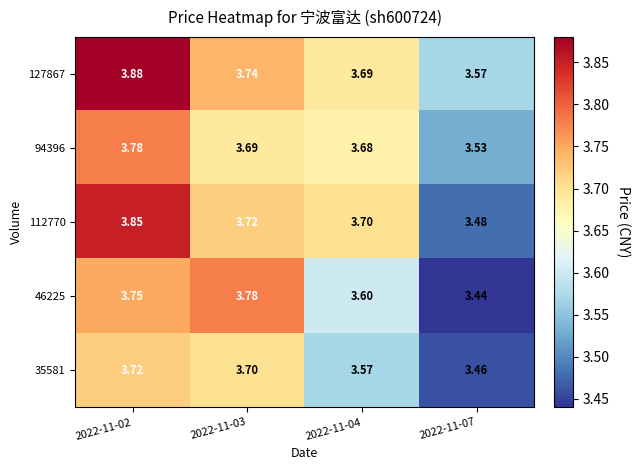

Is the value of 46225 at 2022-11-04 greater than the value of 127867 at 2022-11-07?

Yes